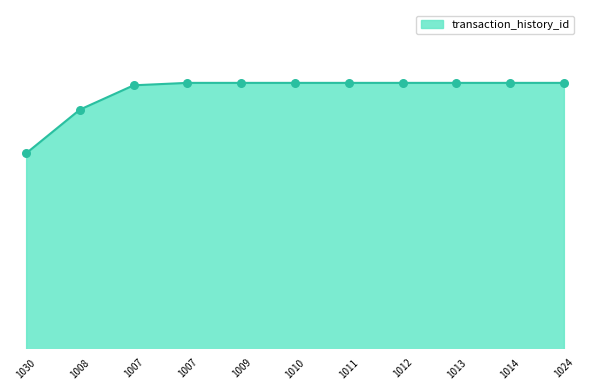

Is this an area chart (filled region under the line)?

Yes